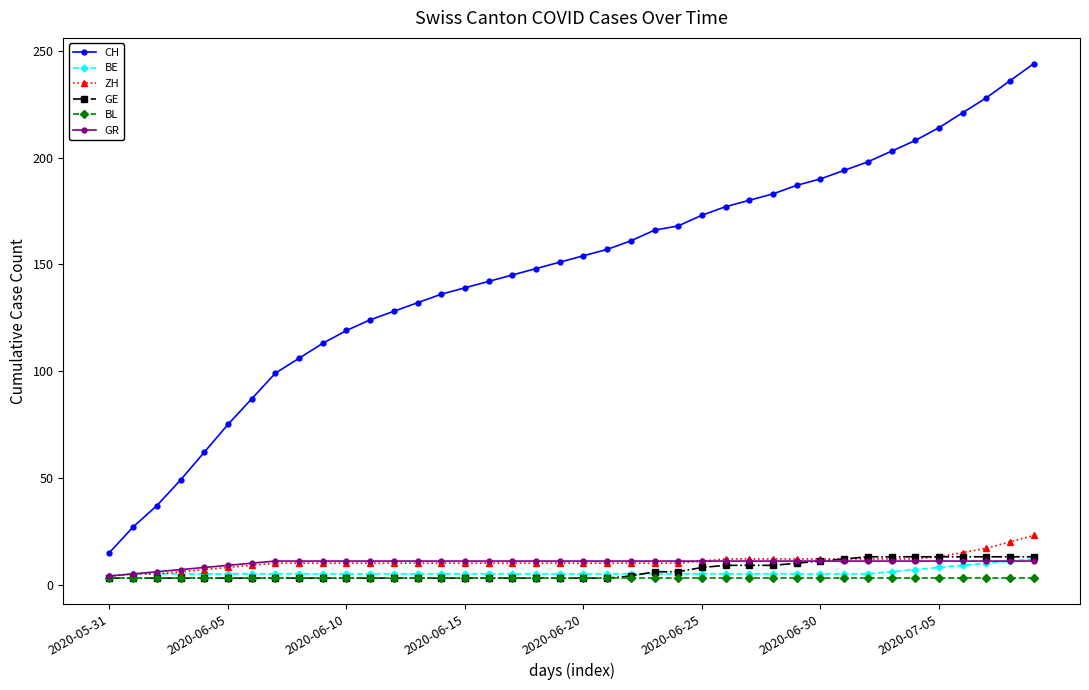

What is the greatest value displayed?

244